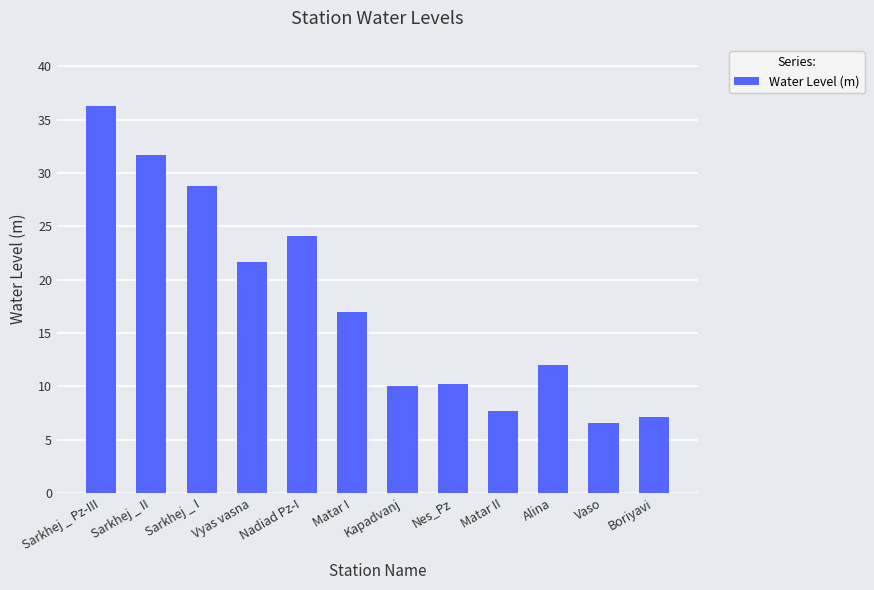

What is the difference between the maximum and minimum values?

29.7